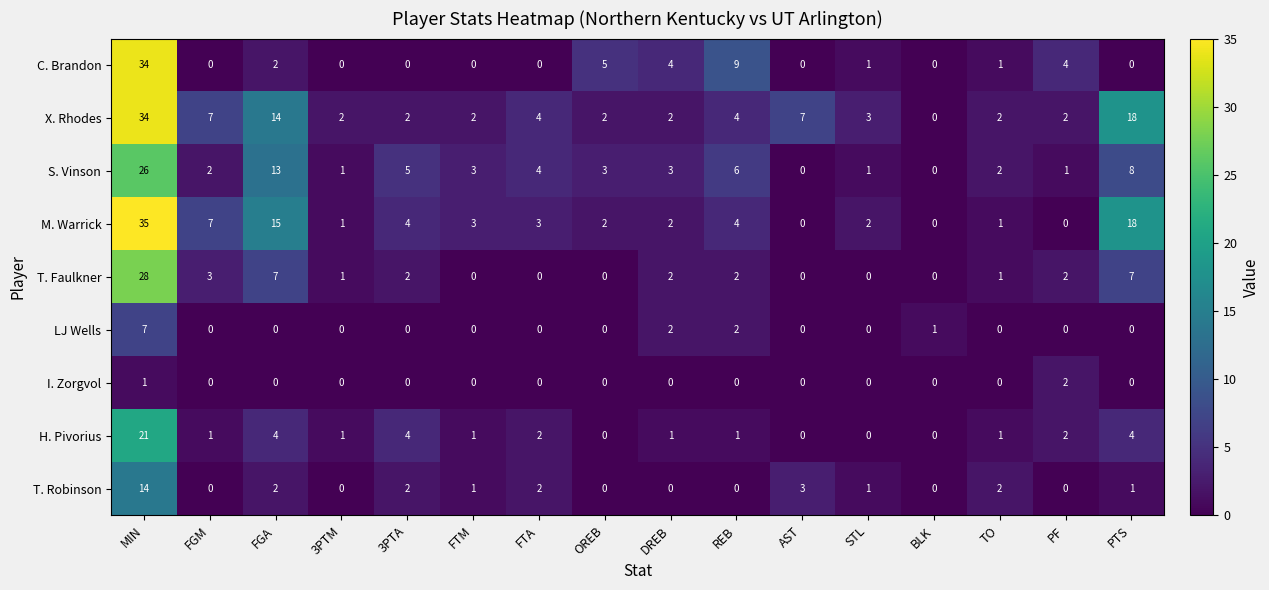

True or false: S. Vinson has a value of 0 at BLK.

True